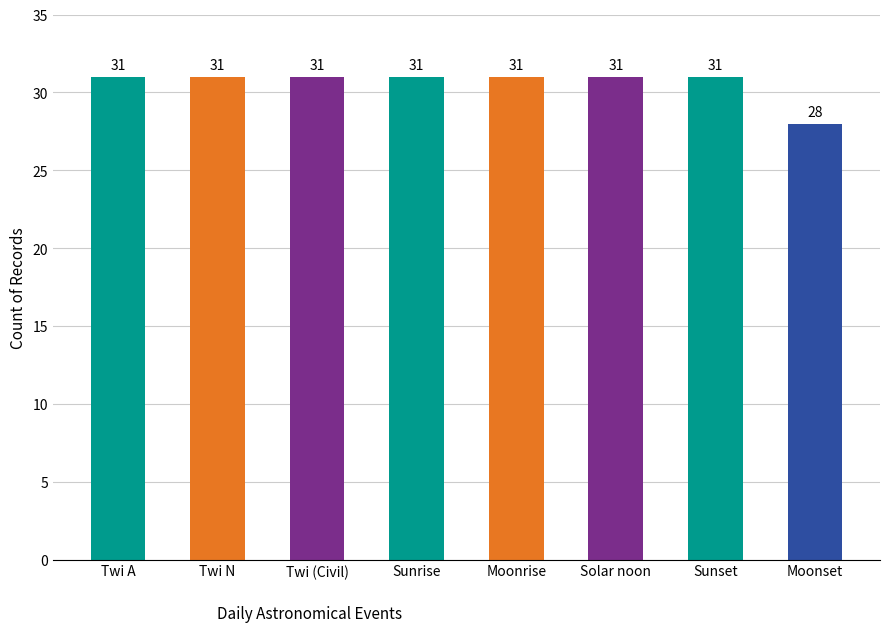

What is the minimum value shown in the chart?

28